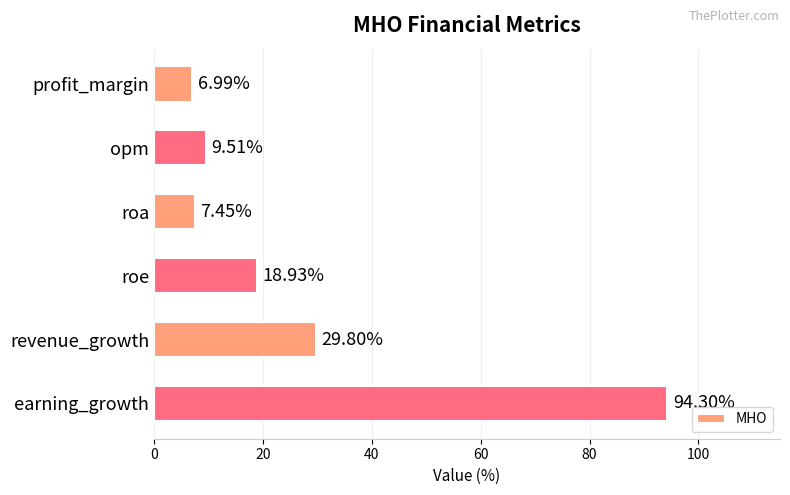

What is the change in value from profit_margin to roe?

+11.9